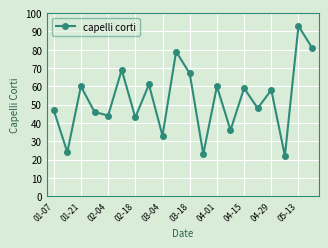

How many points are lower than both their immediate neighbors (excluding endpoints)?

8